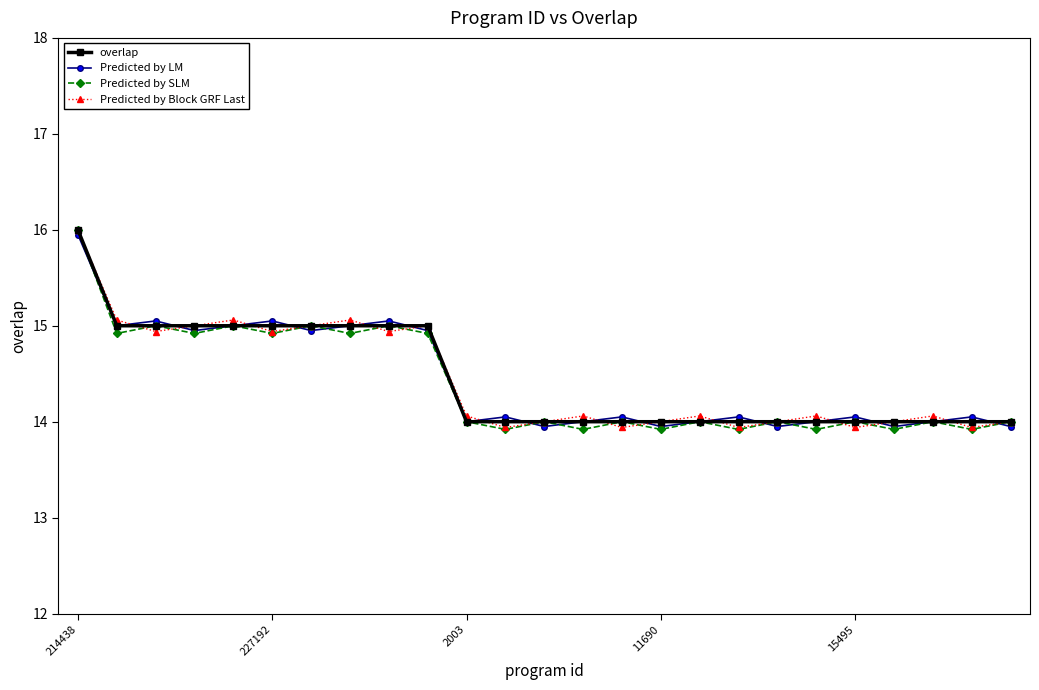

True or false: Predicted by SLM has more than 0 points higher than both neighbors.

True